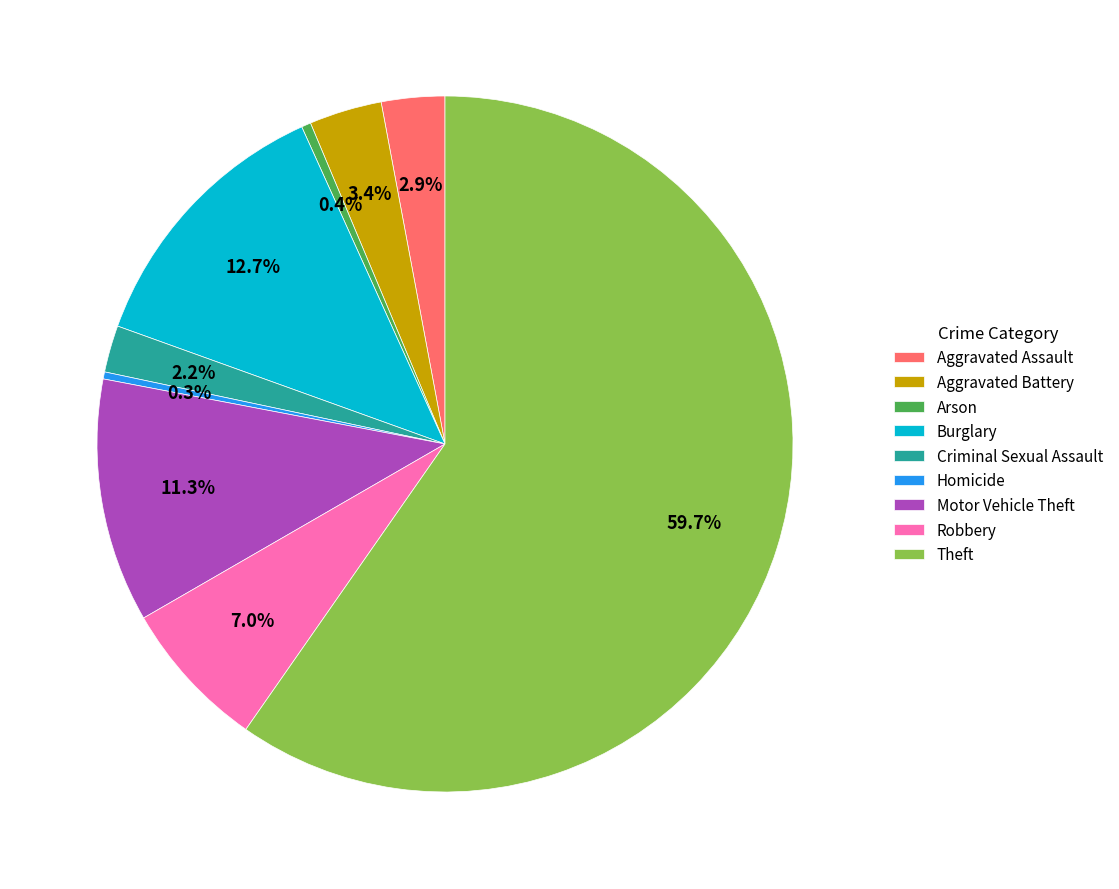

Approximately how many times larger is the value at Criminal Sexual Assault compared to Aggravated Battery?

0.6